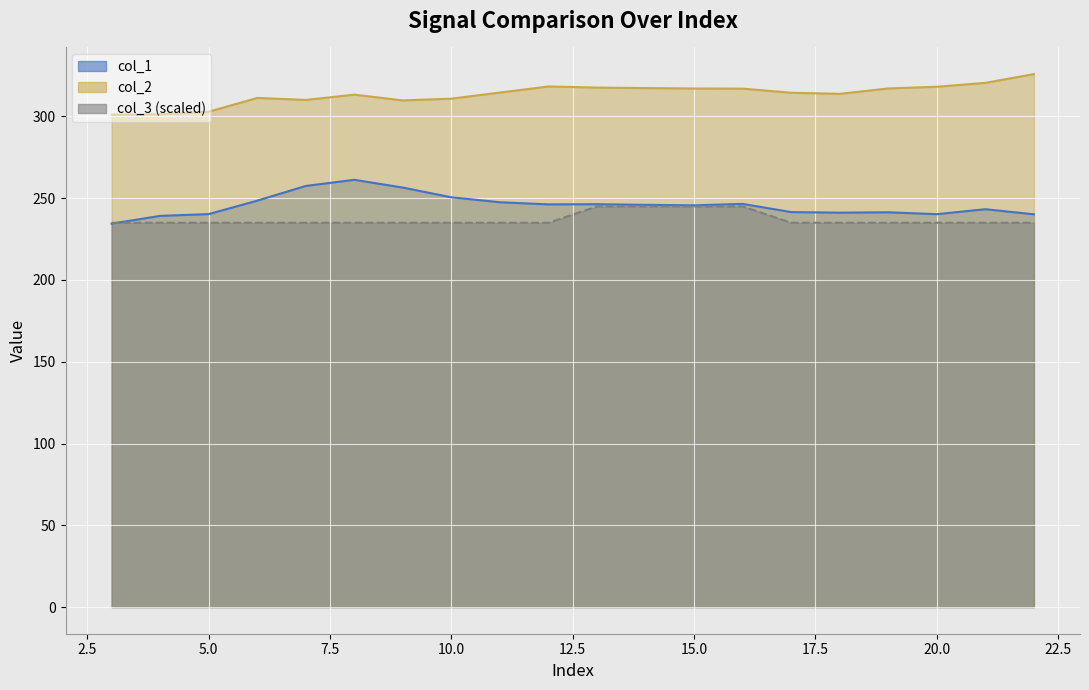

What is the value of the col_3 point at the 2nd from the left?

235.0